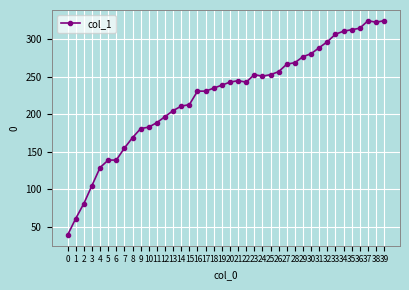

True or false: there are more than 0 points higher than both neighbors.

True